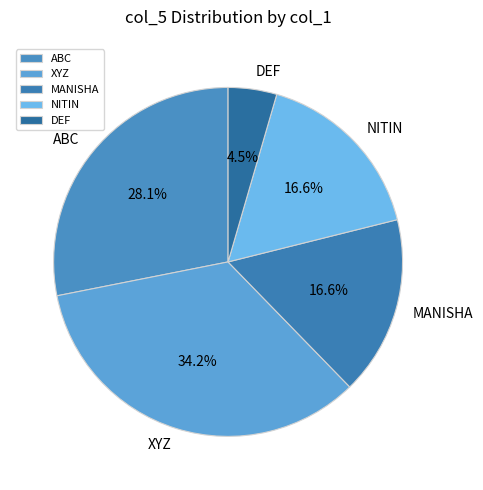

Approximately how many times larger is the value at ABC compared to XYZ?

0.8